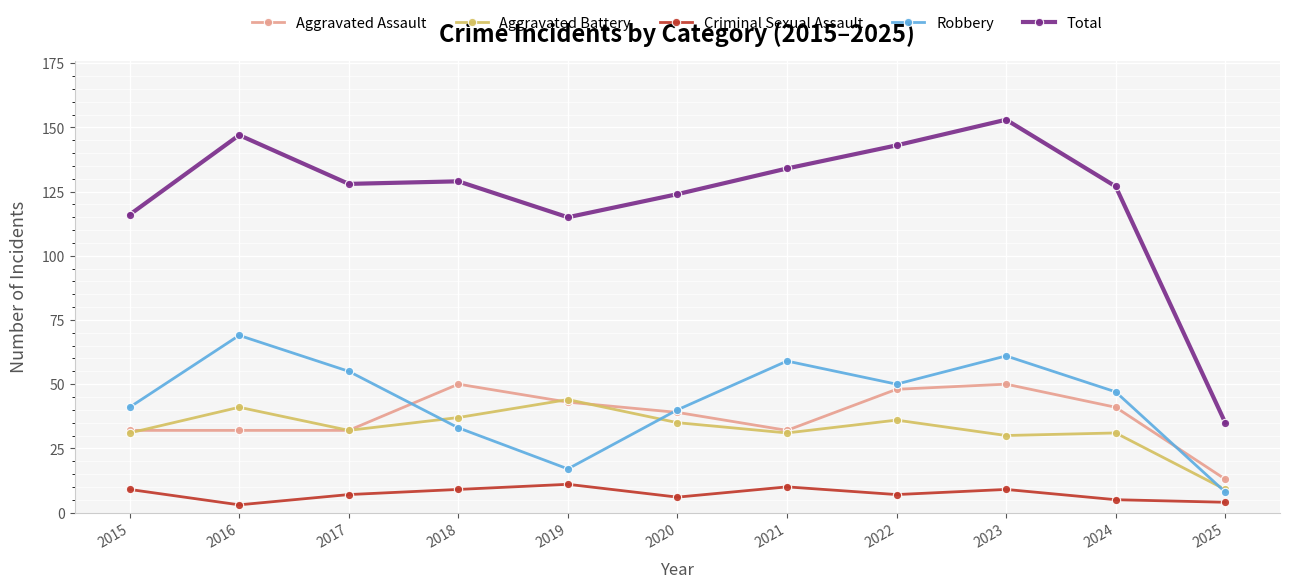

At how many categories does at least one series exceed 57?

10